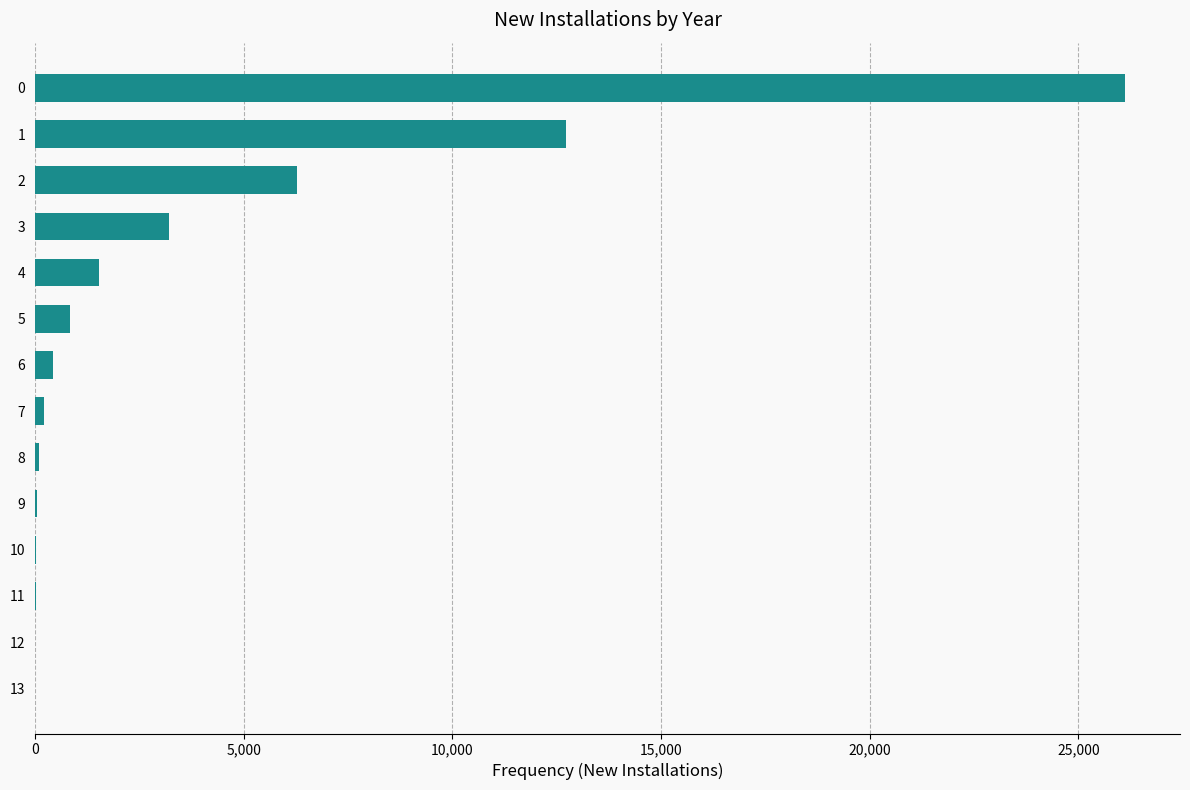

The value at 5 is 844. True or false?

True